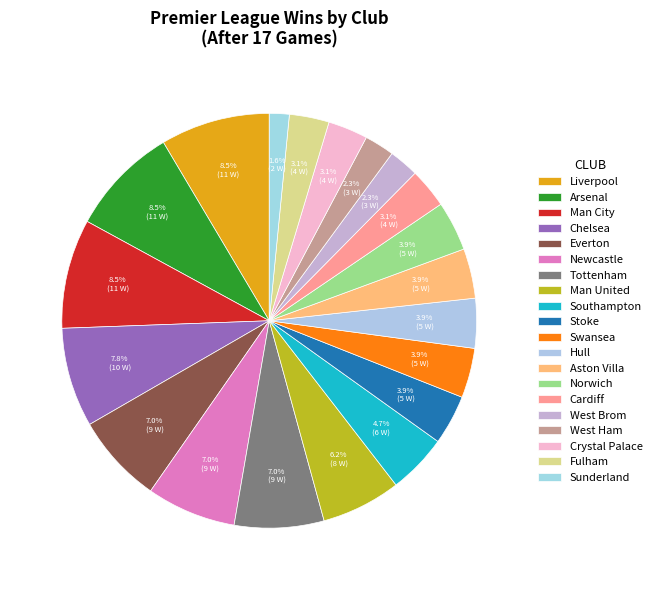

Which slice is the largest?

Liverpool